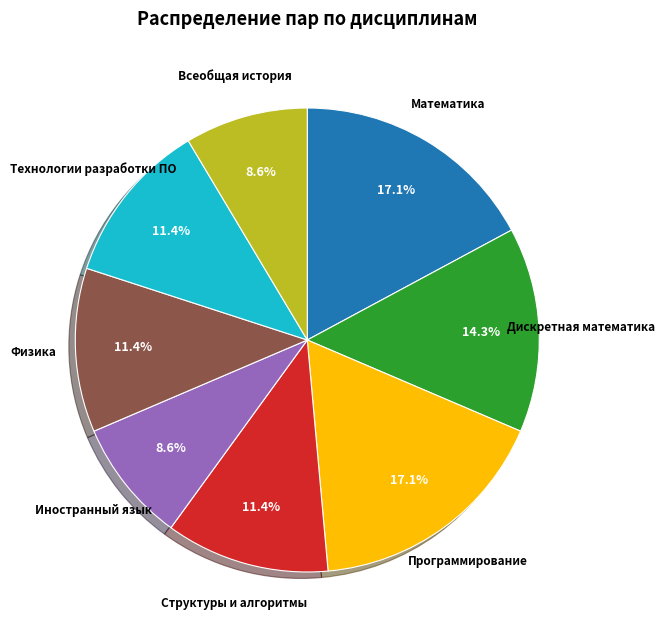

How many segments does this pie chart have?

8